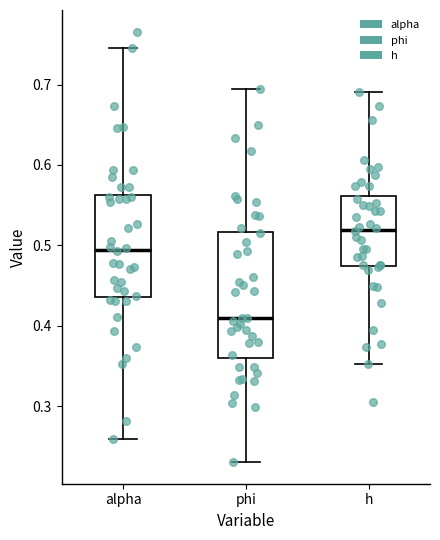

Which box's median line is the highest?

h